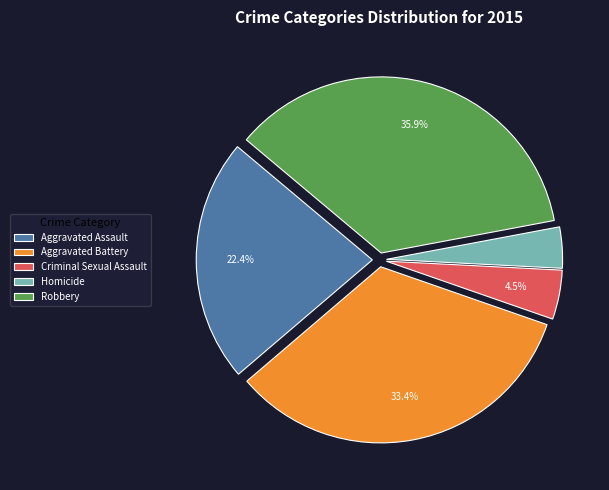

Does Robbery represent more than half of the total?

No